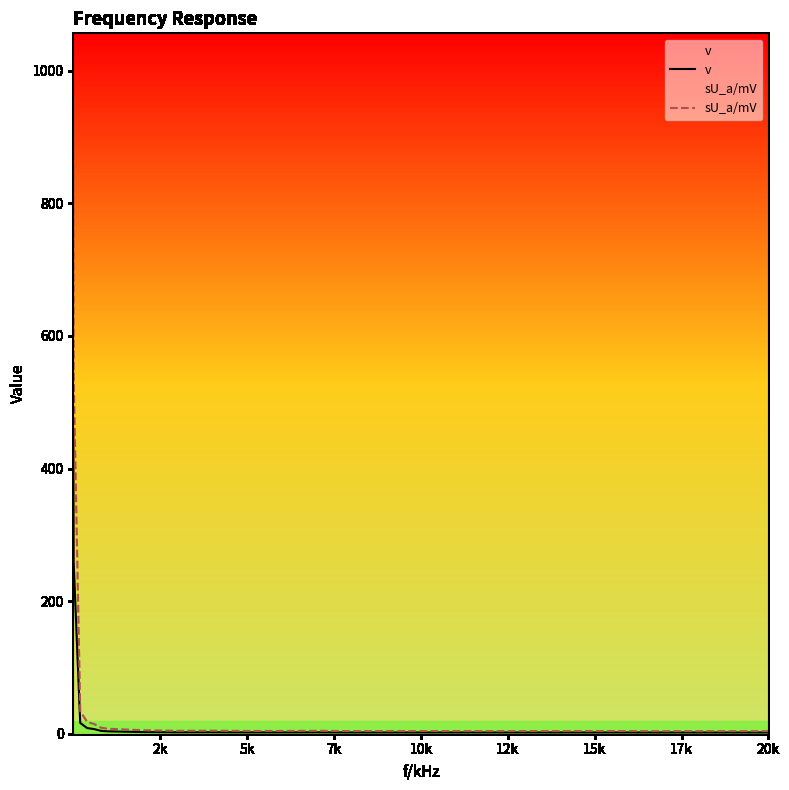

Which series has the widest spread of values?

sU_a/mV